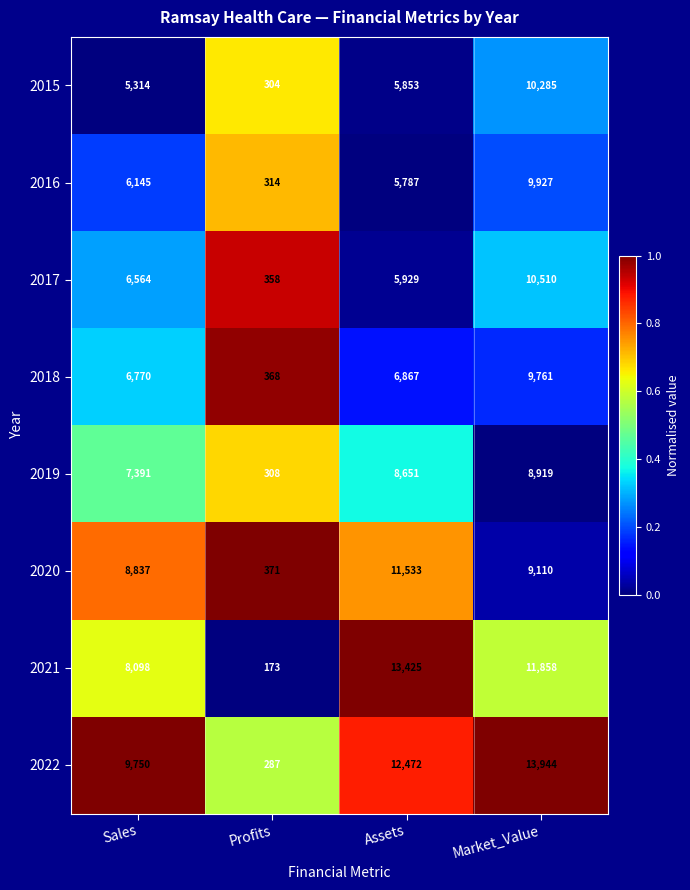

Which series has the largest range (max minus min)?

2022